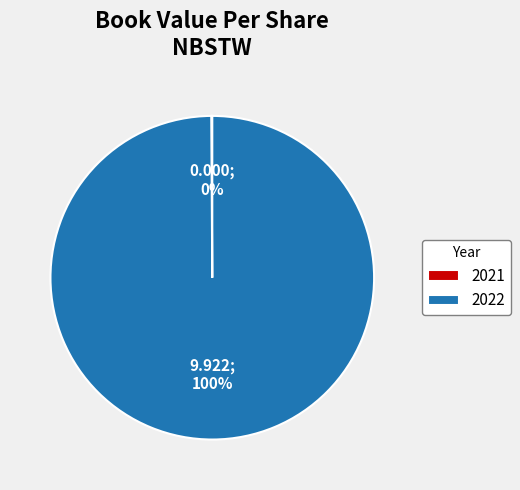

Is there any slice that represents more than half of the pie?

Yes